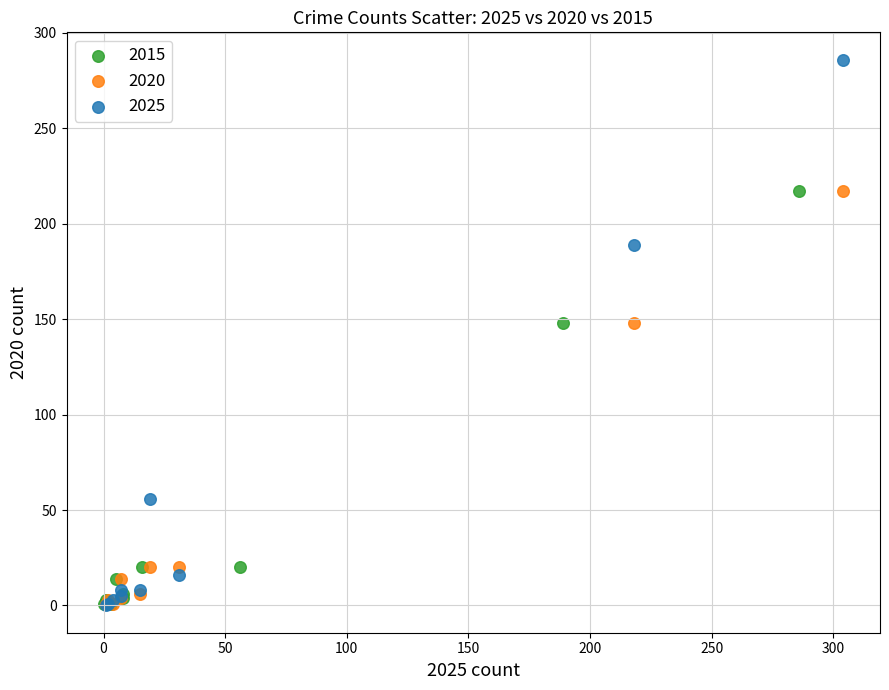

Which series has the largest Y range (max minus min)?

2025